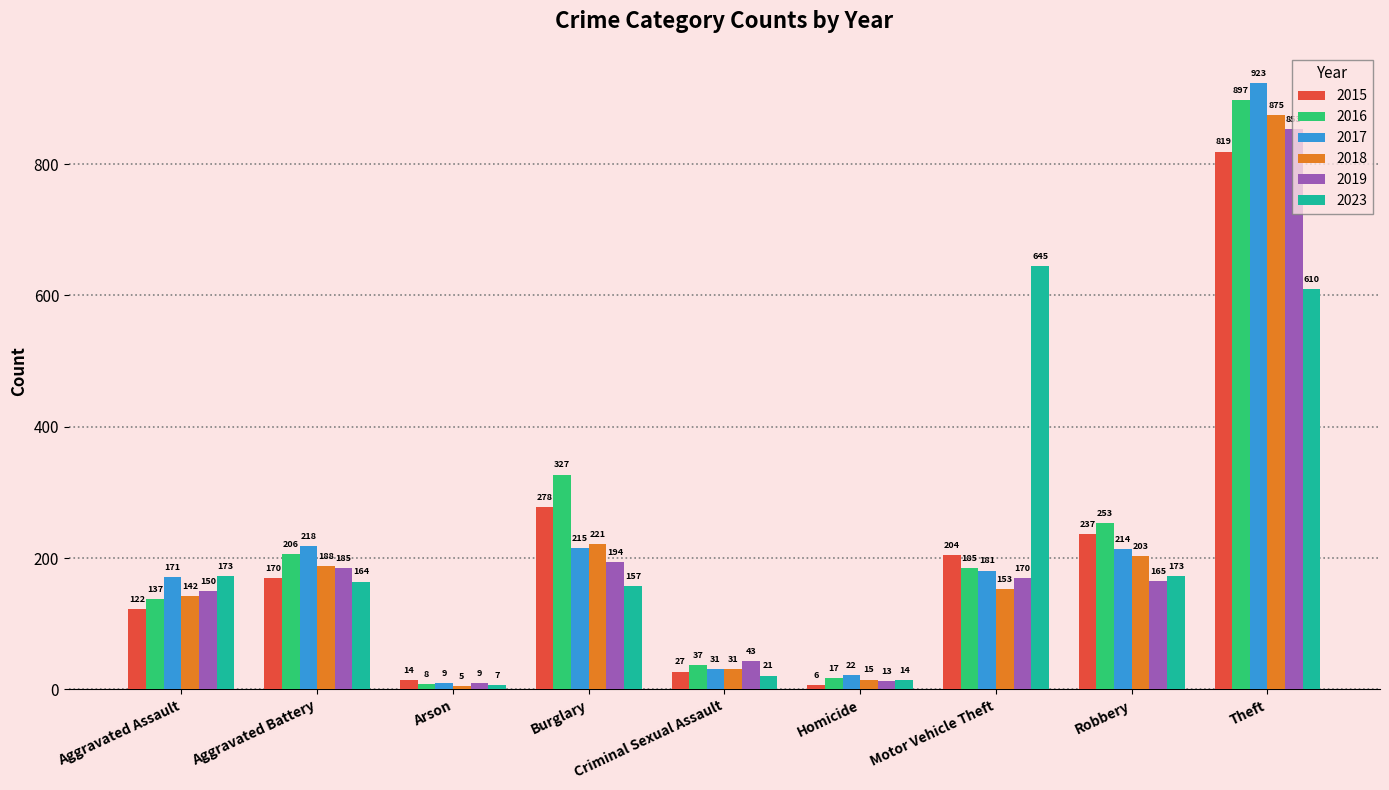

How many distinct data groups are displayed?

6